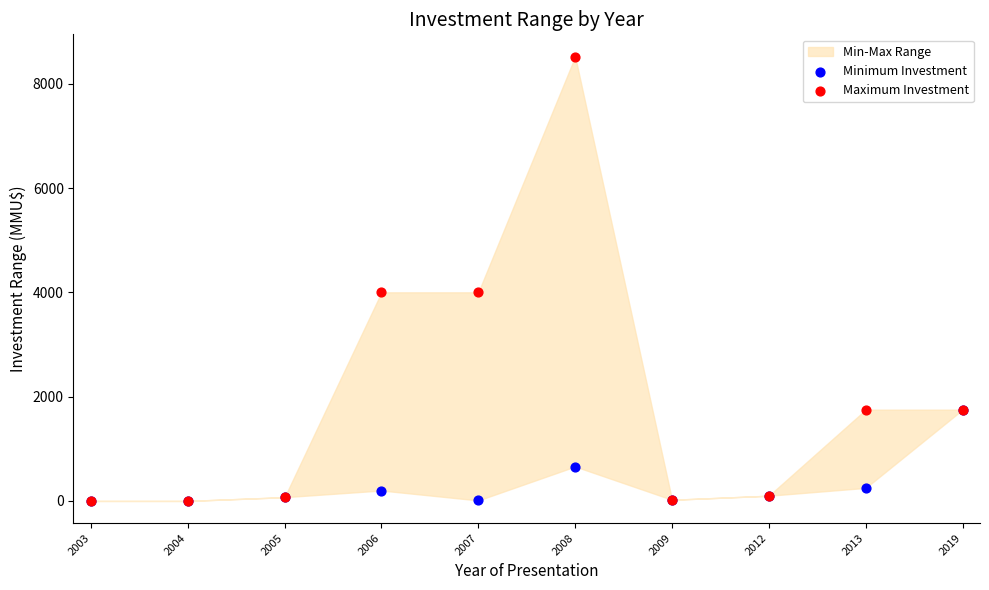

Which series has the widest spread of Y values?

Maximum Investment